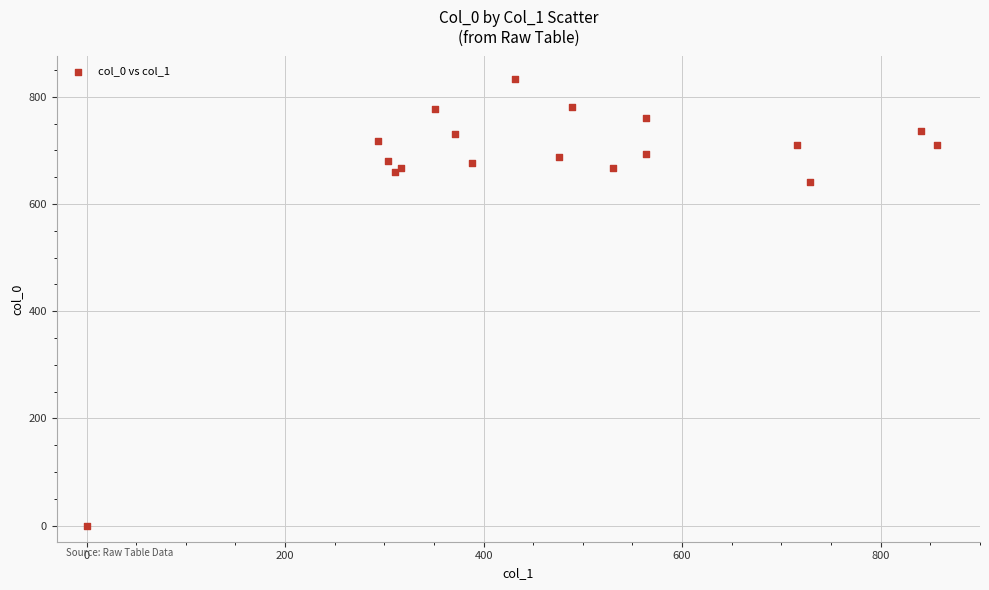

What Y value in the scatter plot is closest to 416?

640.0